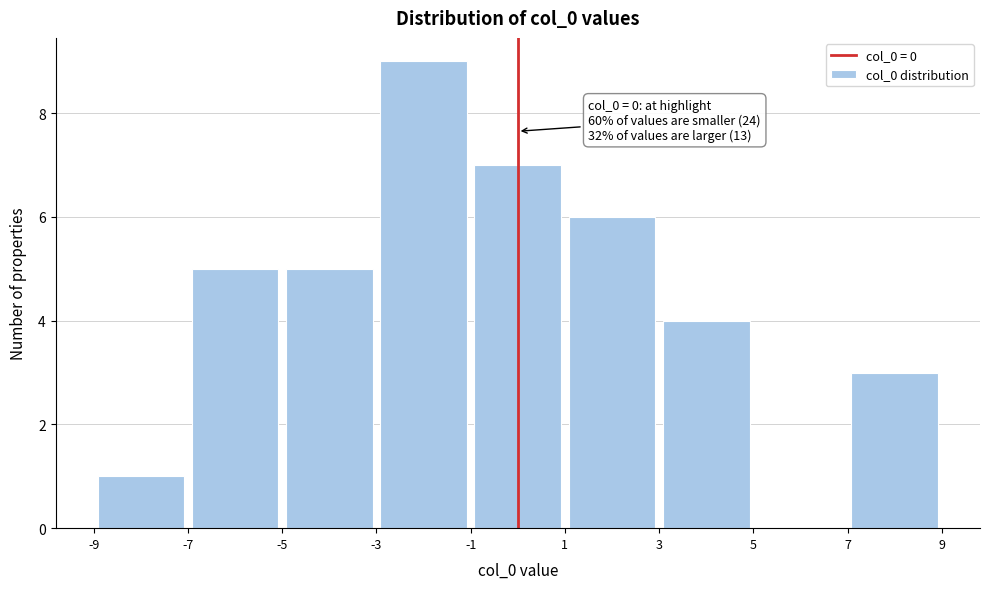

Which range on the x-axis has the tallest bar?

-3 to -1